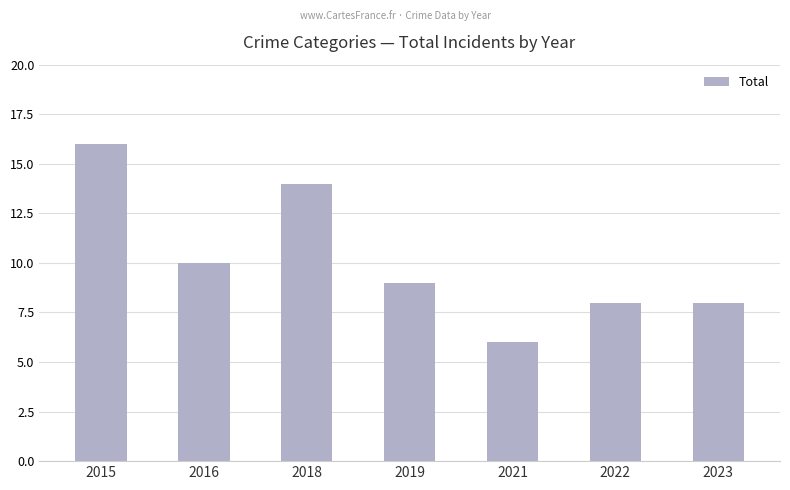

At which category does the chart reach its minimum across all series?

2021